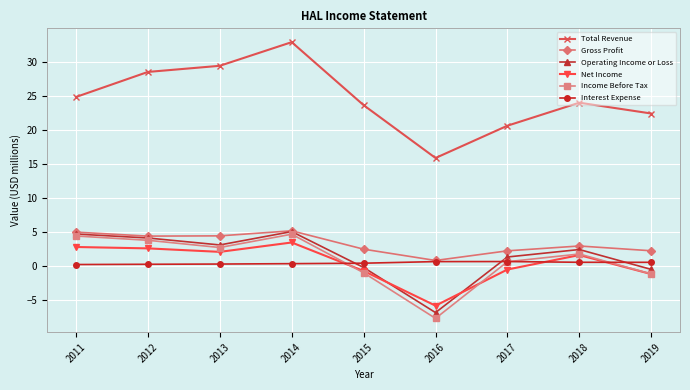

True or false: Total Revenue and Net Income cross at least once.

False